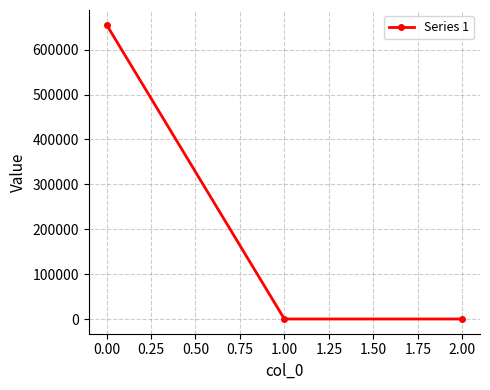

What is the greatest value displayed?

655693.3